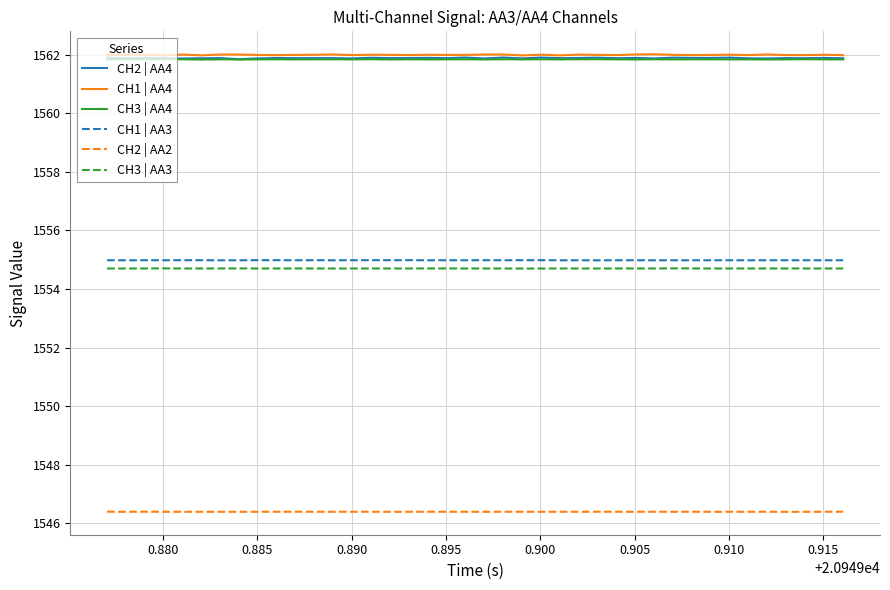

What is the maximum value shown in the chart?

1562.0